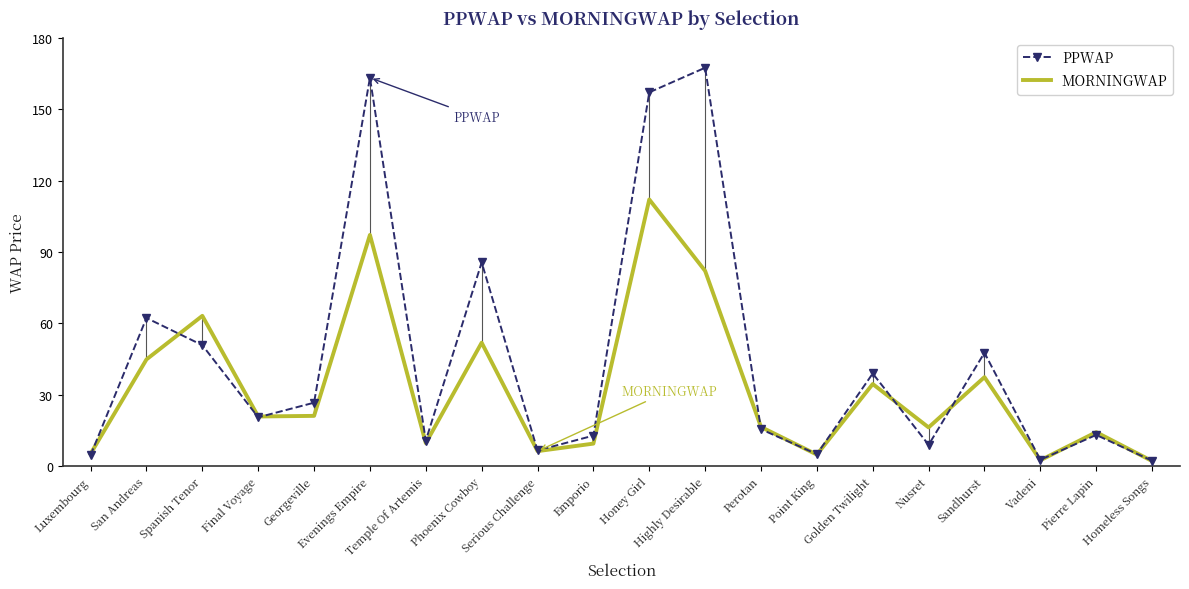

After their last crossing, which series has the higher values: PPWAP or MORNINGWAP?

PPWAP